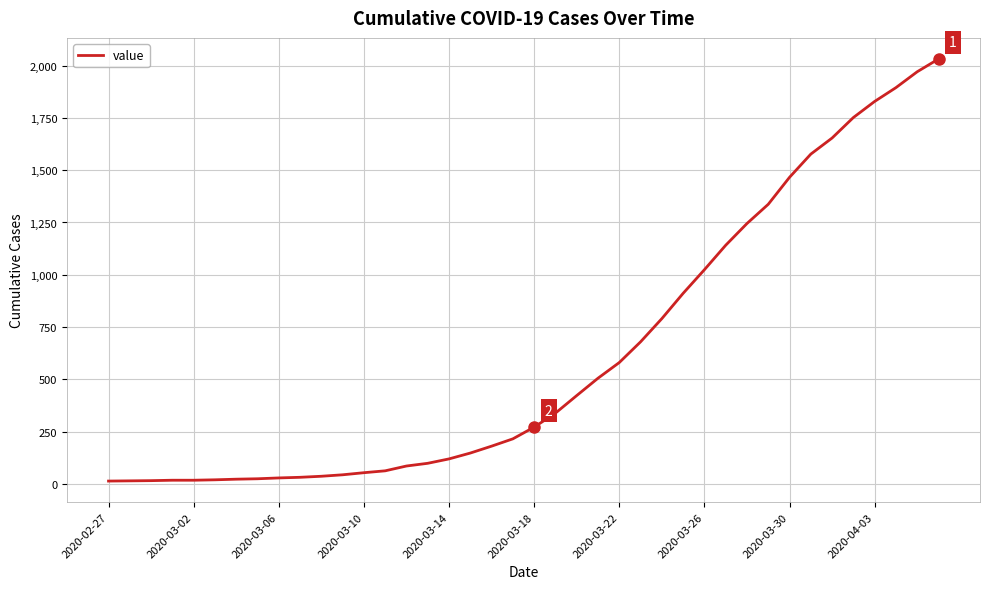

What is the difference between the maximum and minimum values?

2019